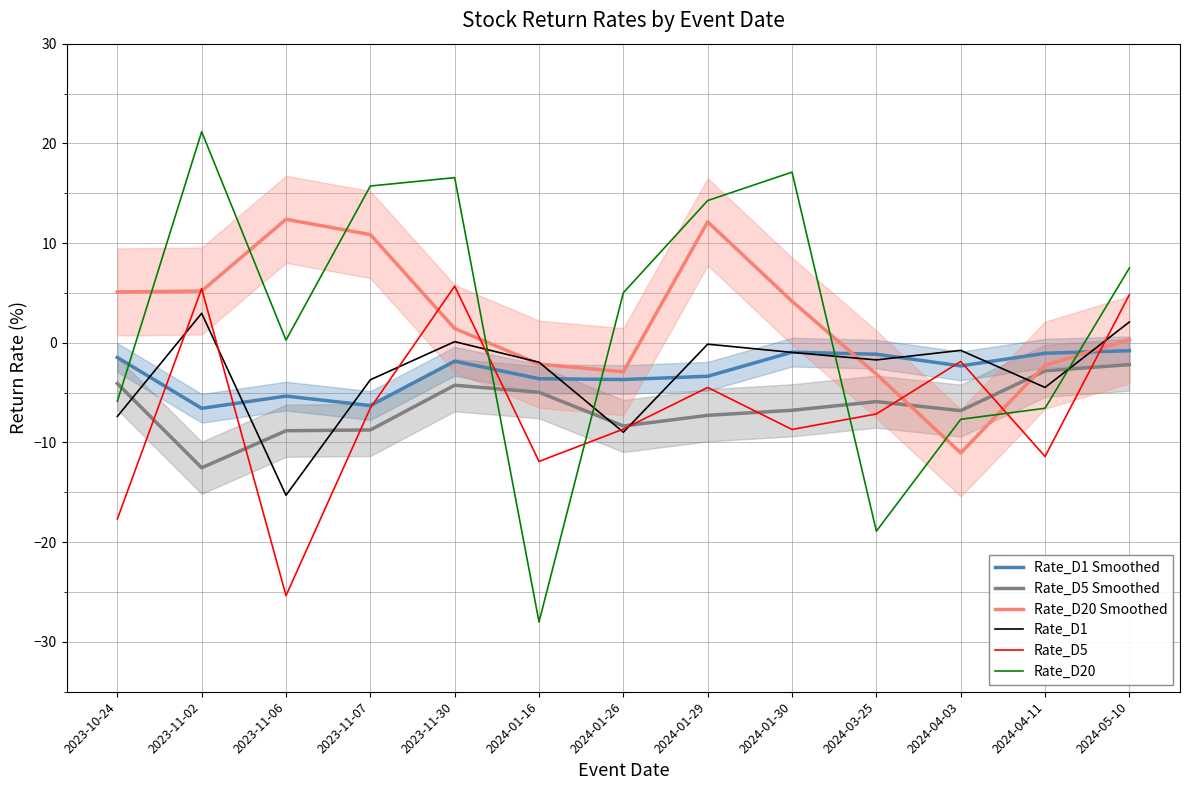

At which category is the sum across all series the highest?

2023-11-30